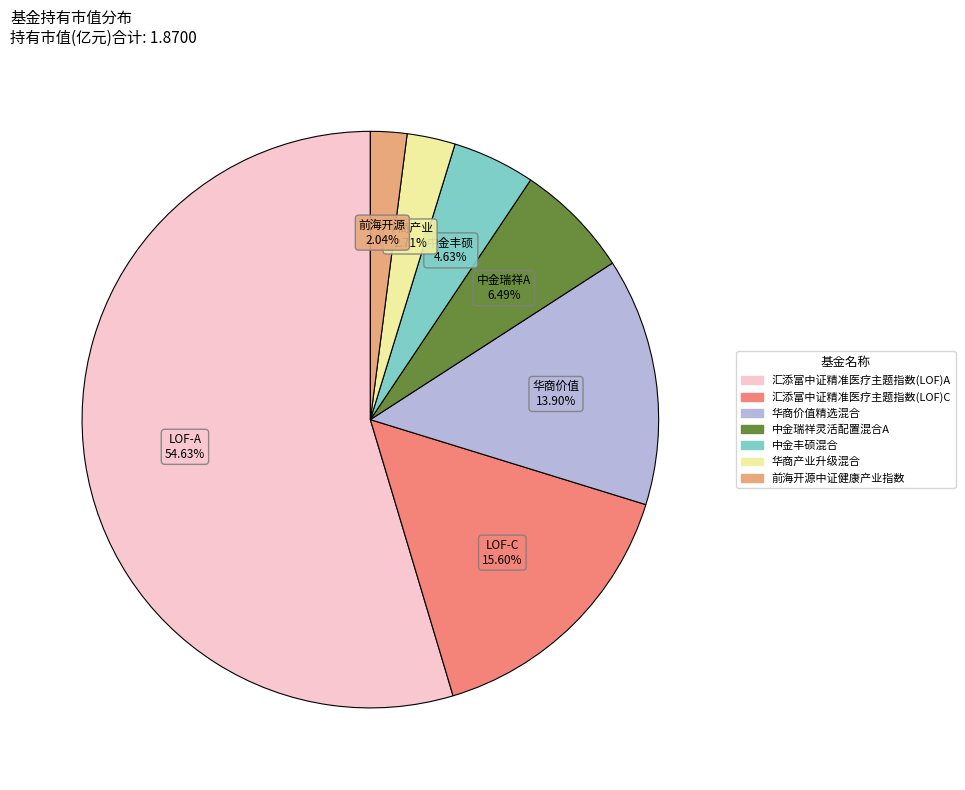

Count the number of slices in the pie.

7